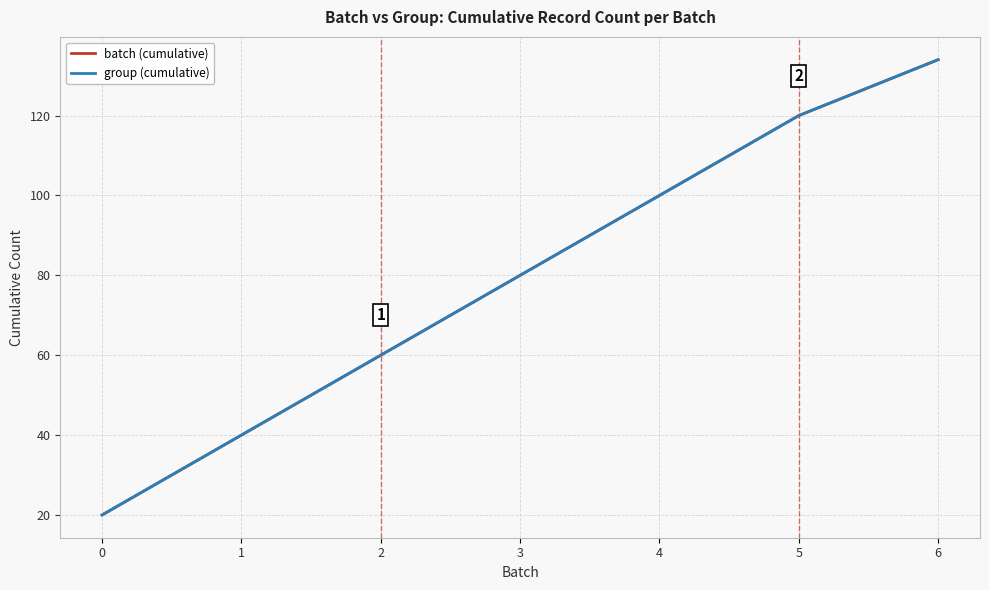

Does the chart have visible grid lines?

Yes